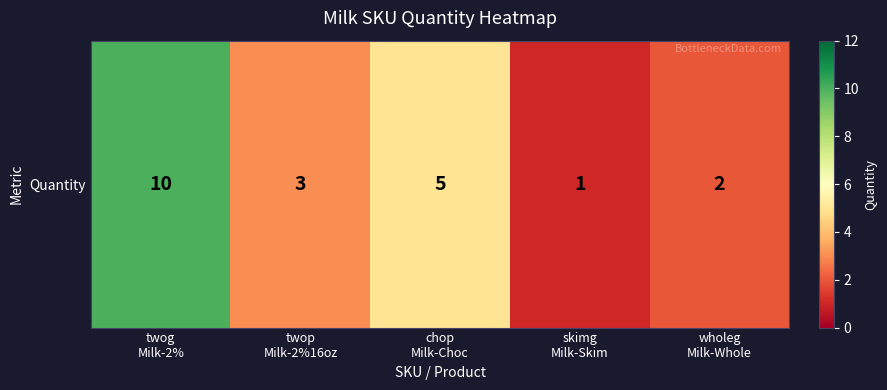

Which label corresponds to the smallest value in the chart?

skimg
Milk-Skim